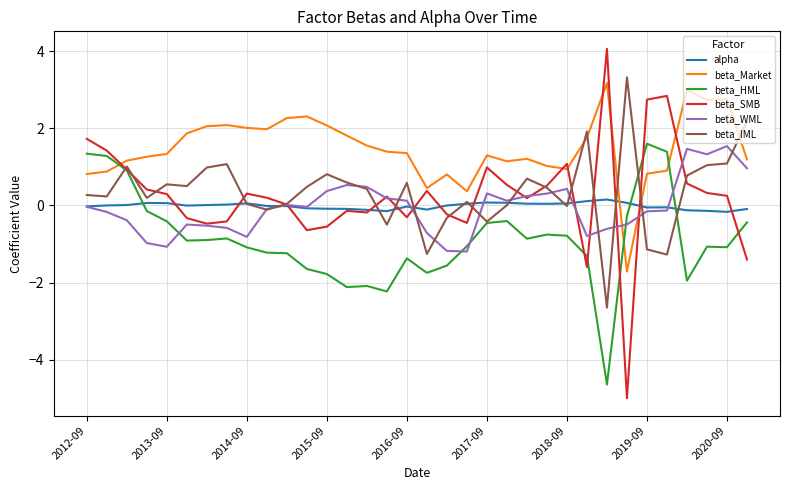

How many times do beta_Market and beta_WML cross each other?

2